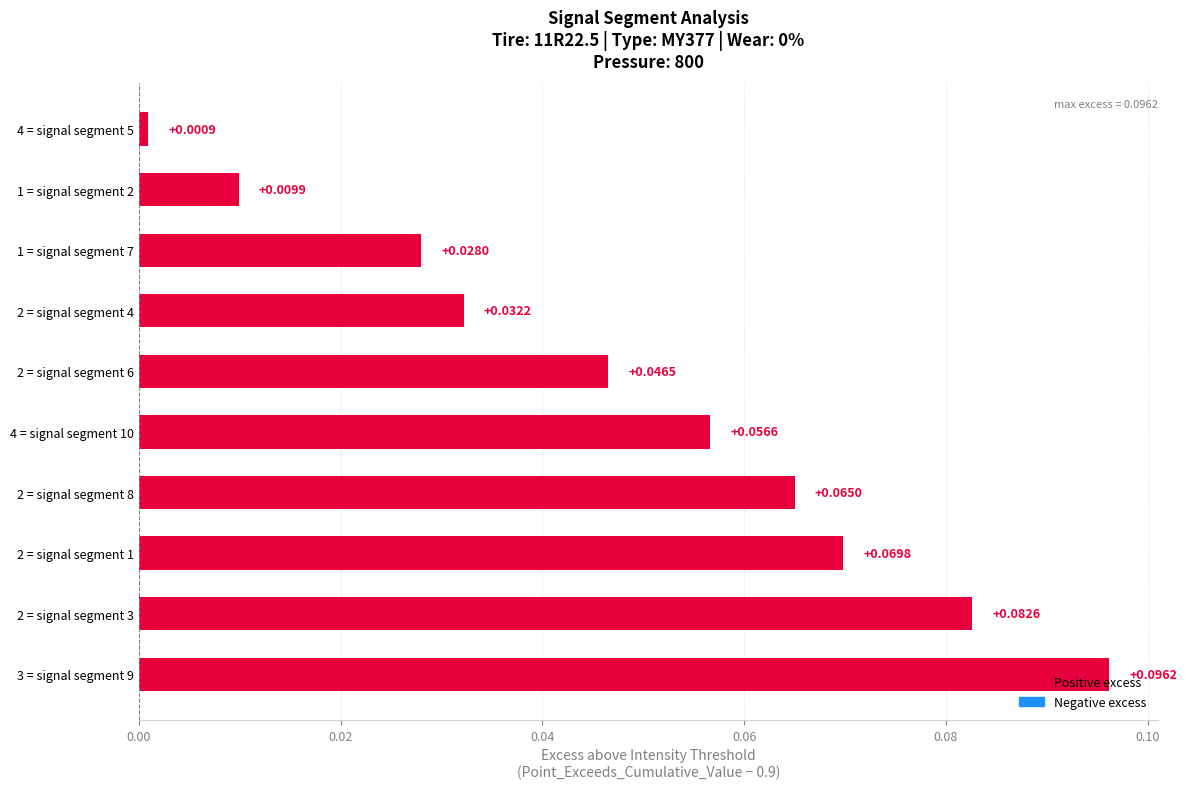

How many bars are there in total?

10